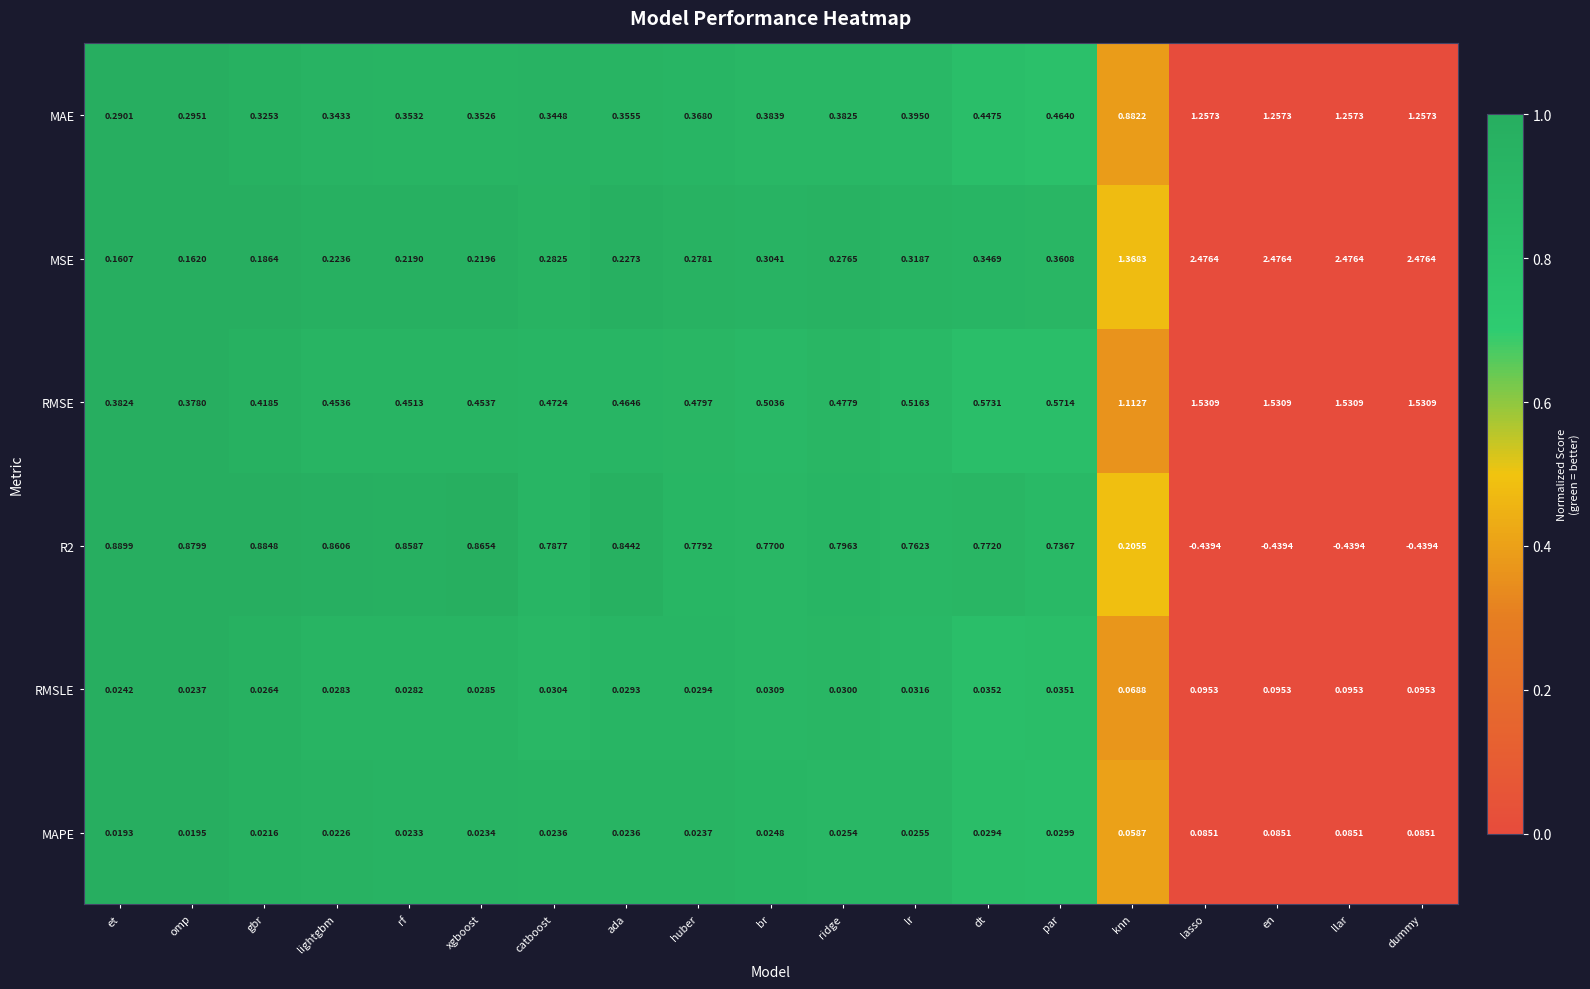

Which category has the lowest value in the MSE series?

et